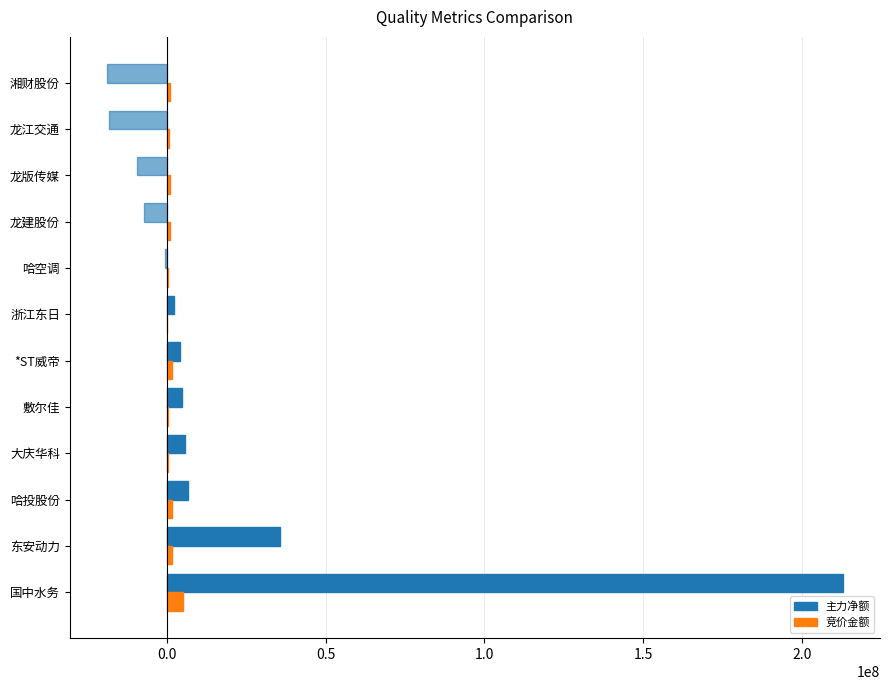

At which category is the sum across all series the highest?

国中水务